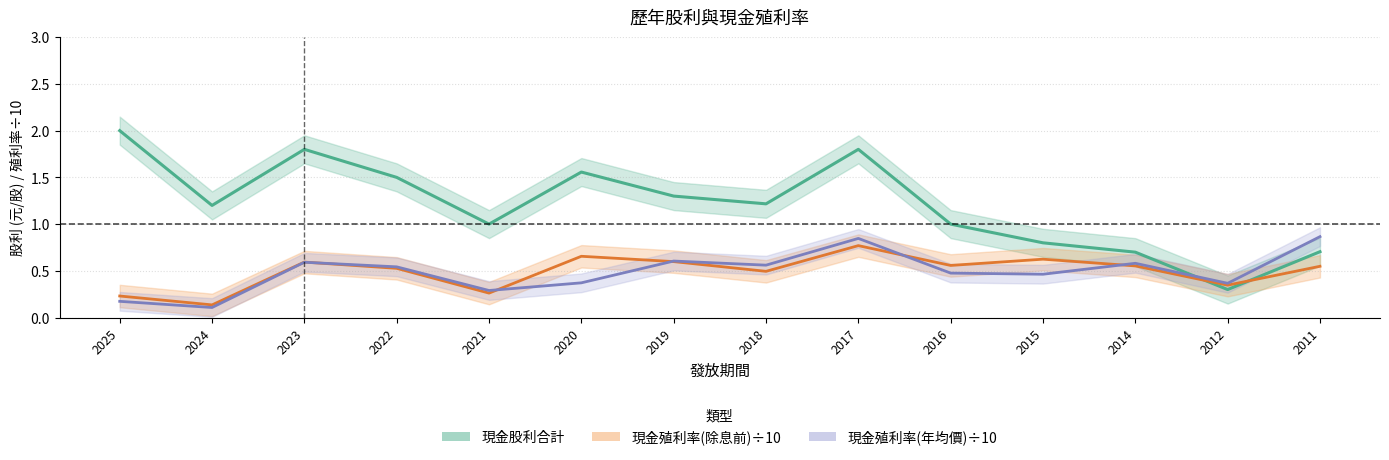

At which category does 現金殖利率(除息前)÷10 reach its first local valley?

2024